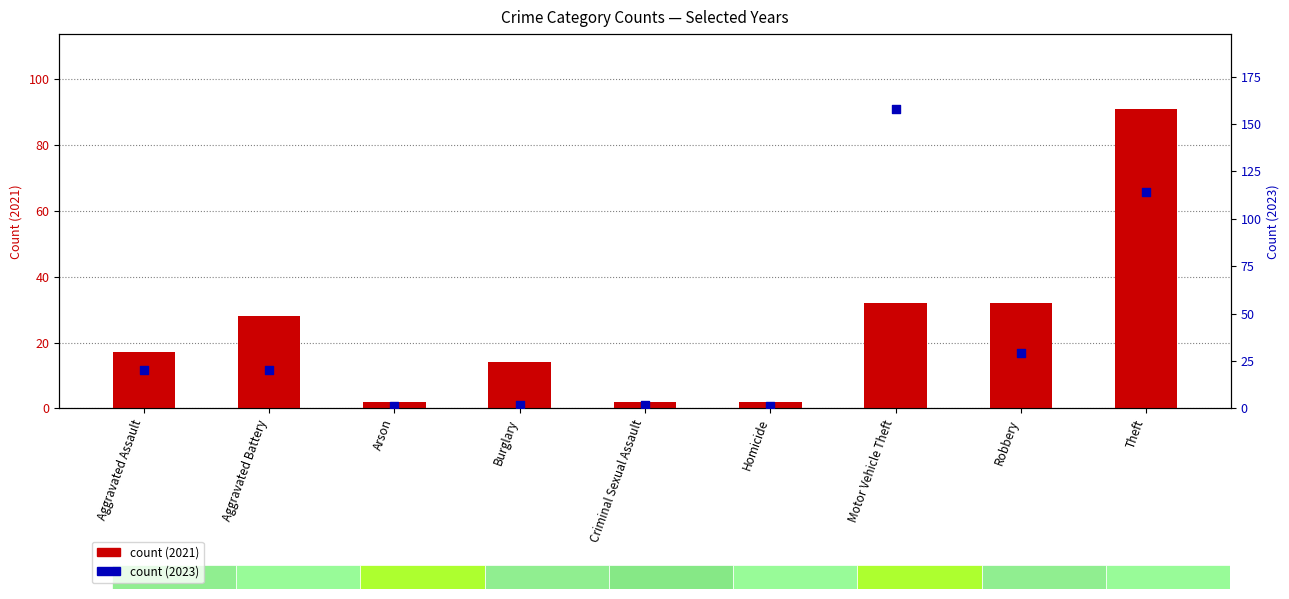

At which category is the sum across all series the highest?

Theft